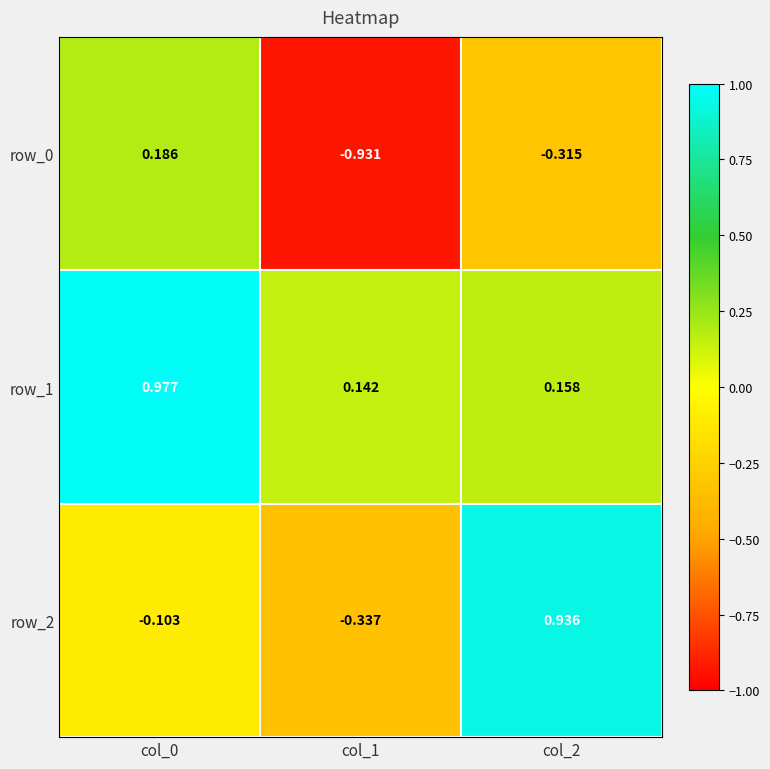

Is the value of row_1 at col_1 greater than the value of row_2 at col_1?

Yes